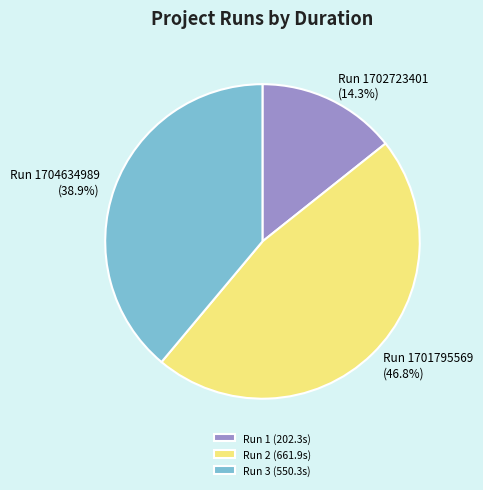

What percentage do Run 2 (661.9s) and Run 1 (202.3s) together represent?

61.1%